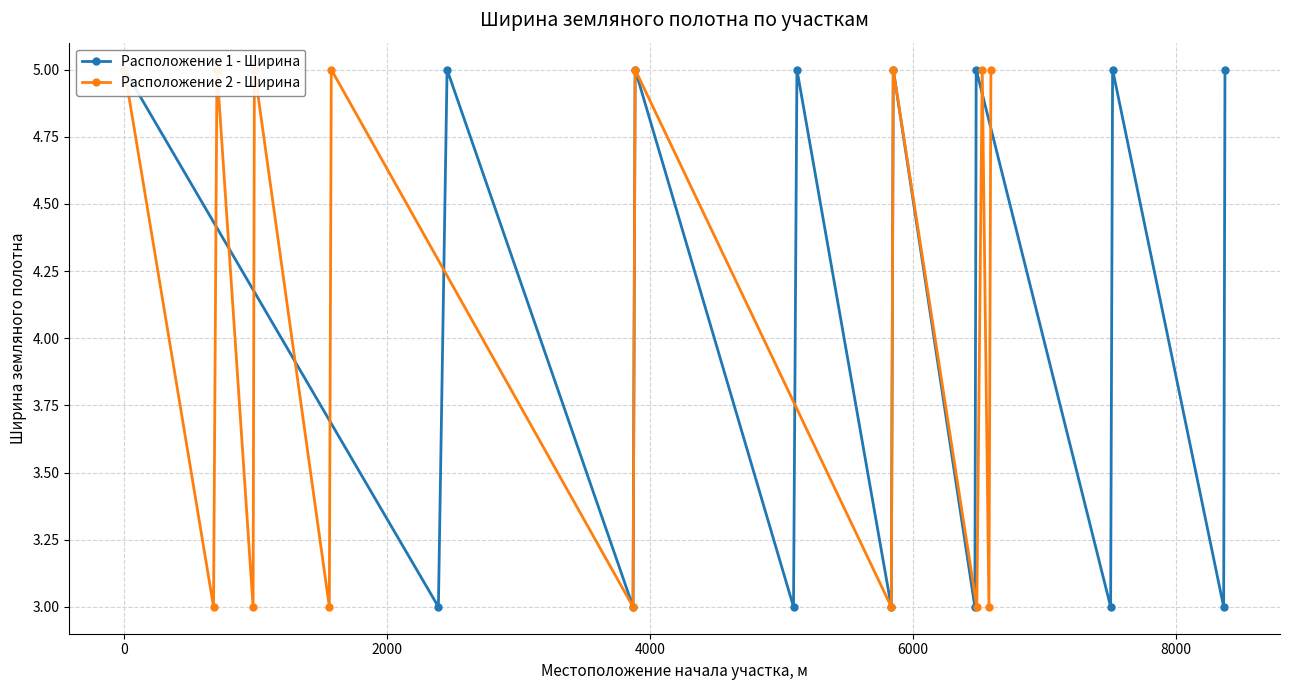

Does the chart have visible grid lines?

Yes